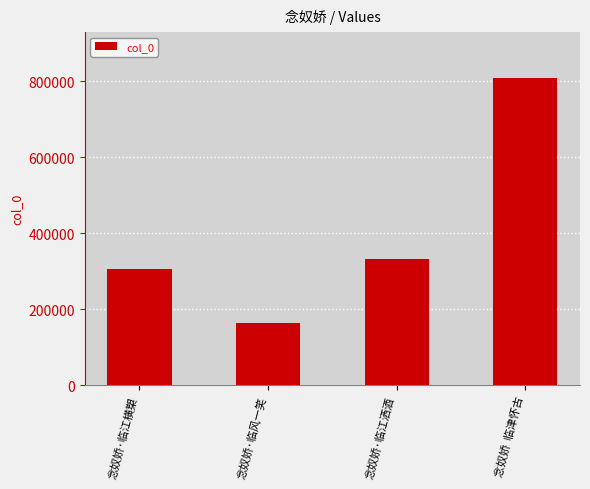

What is the change in value from 念奴娇·临江洒酒 to 念奴娇  临津怀古?

+475717